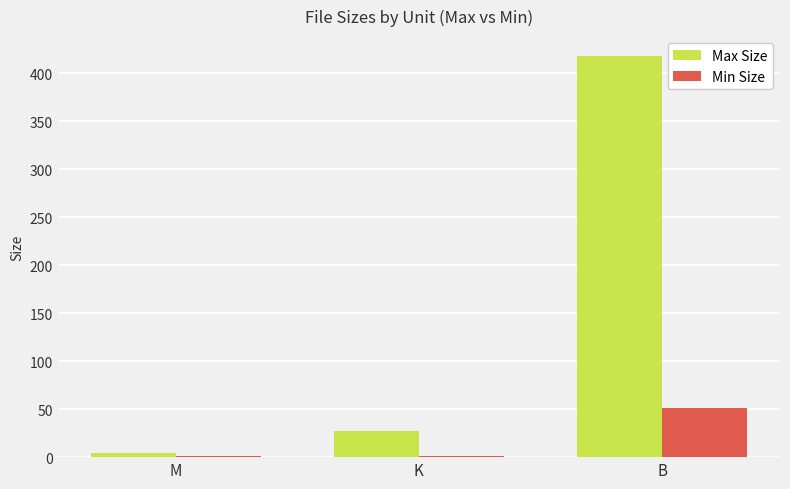

What is the maximum value shown in the chart?

418.0